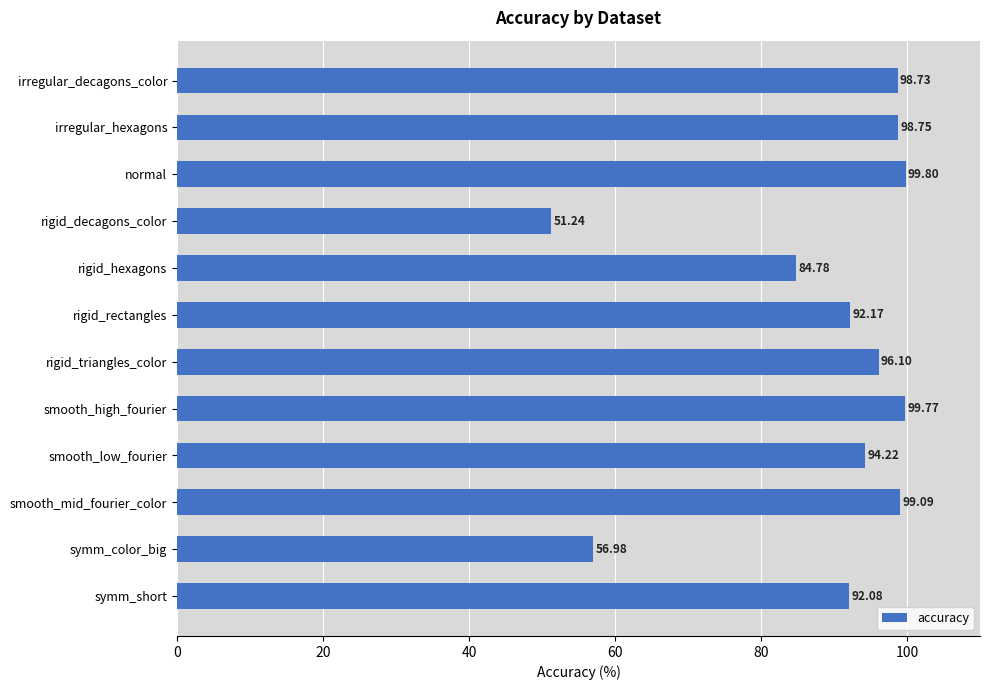

What is the label of the 8th bar from the top?

smooth_high_fourier